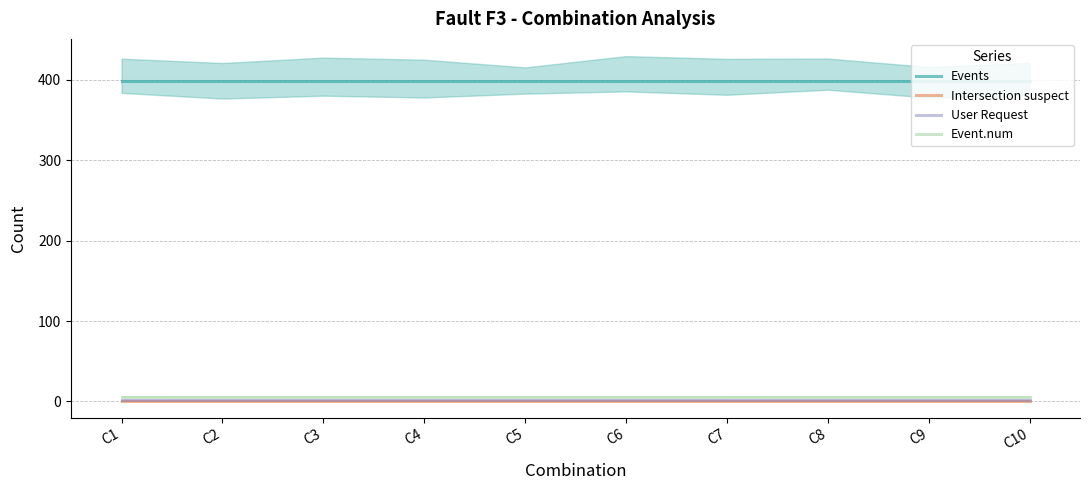

True or false: User Request and Intersection suspect intersect in this chart.

False